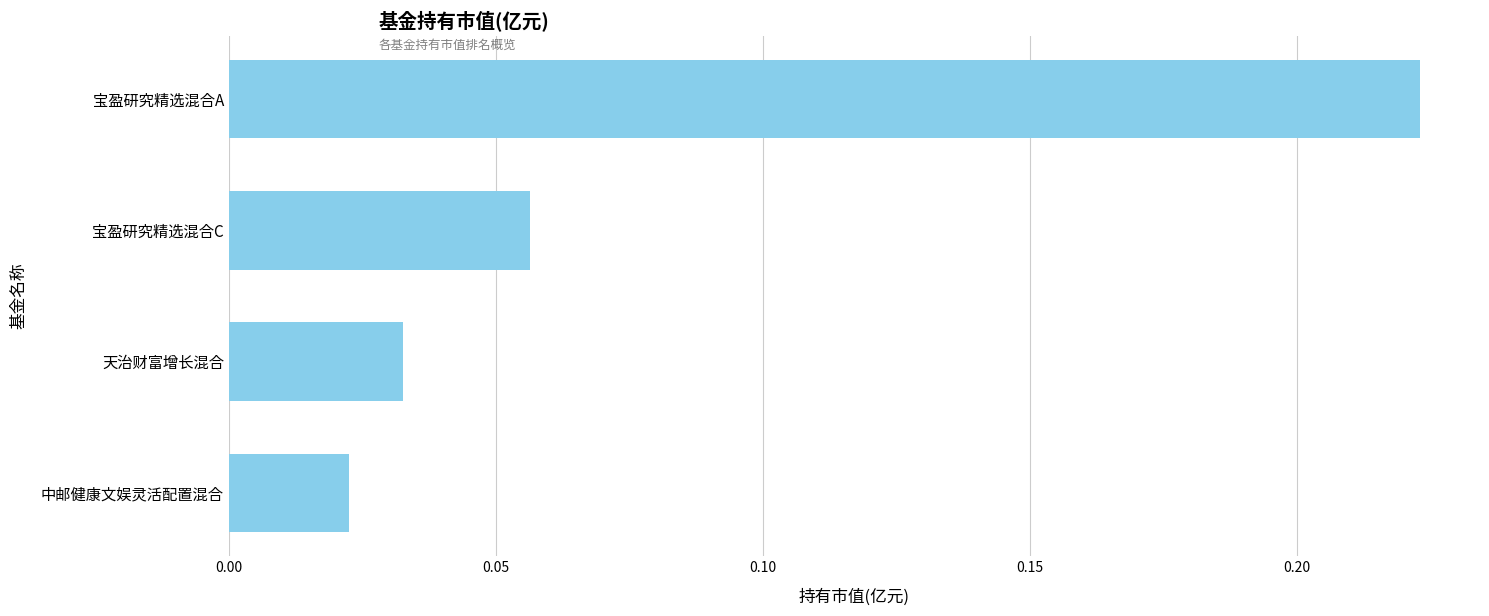

Does the chart contain stacked bars?

No